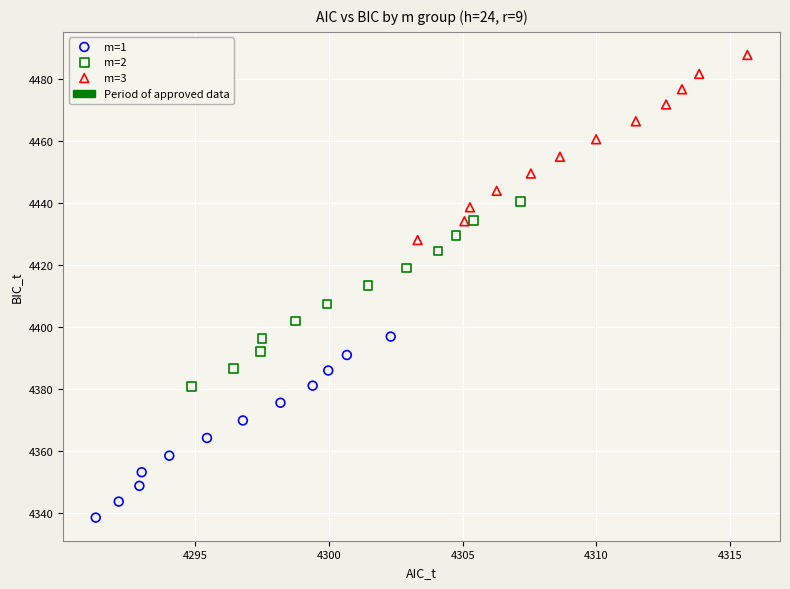

Which series contains the highest Y value?

m=3